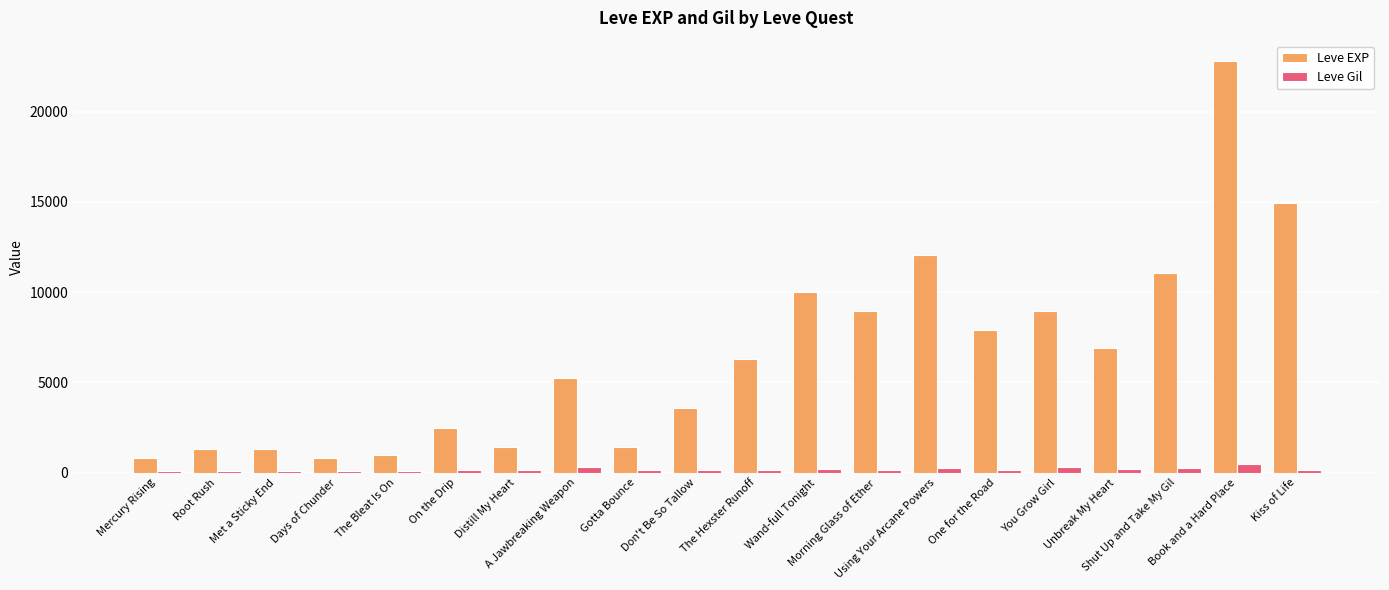

What is the difference between the maximum and minimum values in the Leve Gil series?

356